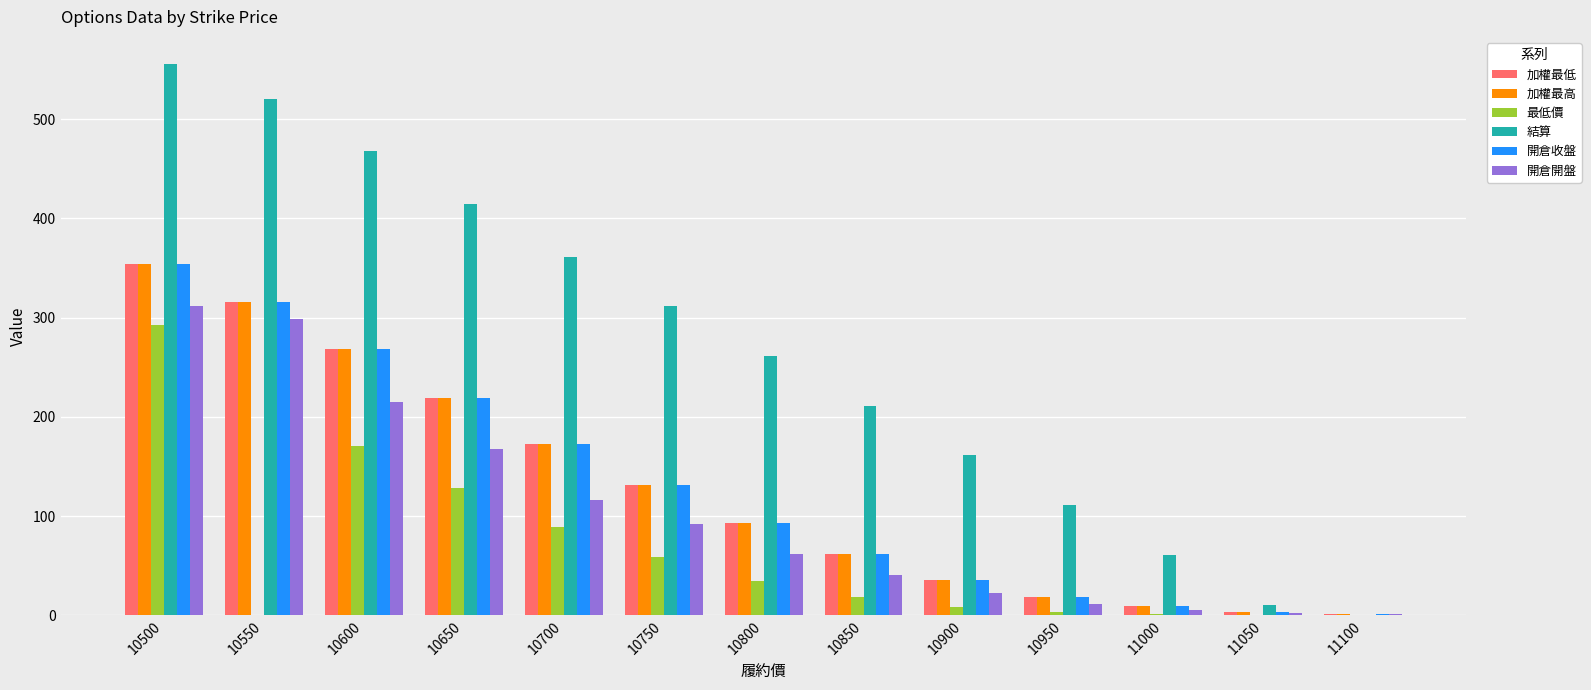

What are all the series names shown in the legend?

加權最低, 加權最高, 最低價, 結算, 開倉收盤, 開倉開盤